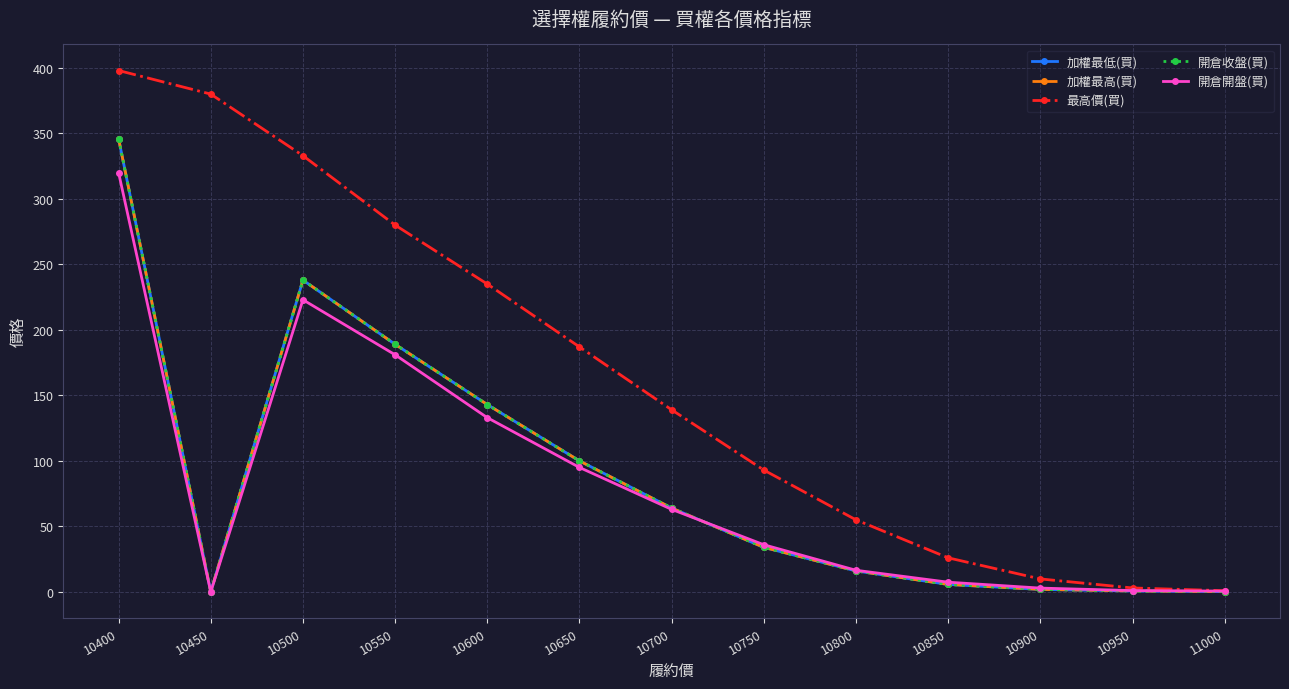

What is the total value across all series at 10400?

1756.0